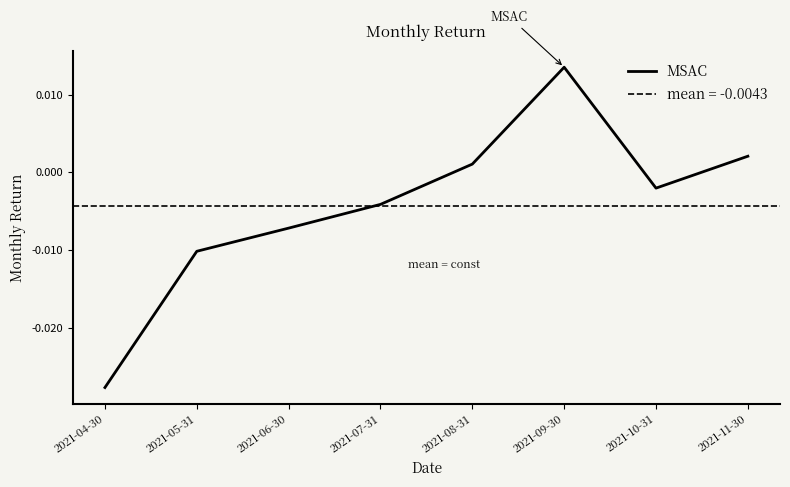

At which label is the value closest to 0?

2021-08-31